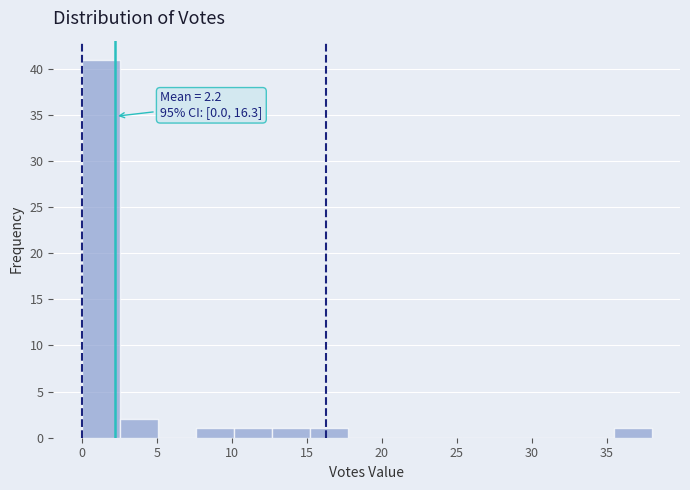

Over which range of the x-axis is the bar tallest?

0.0 to 2.5